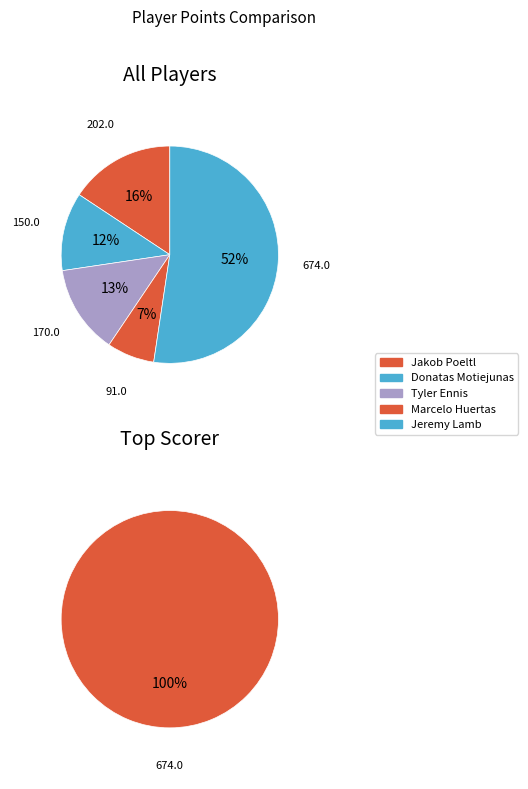

To the nearest percent, what is the difference between the largest and smallest slice percentages?

45%